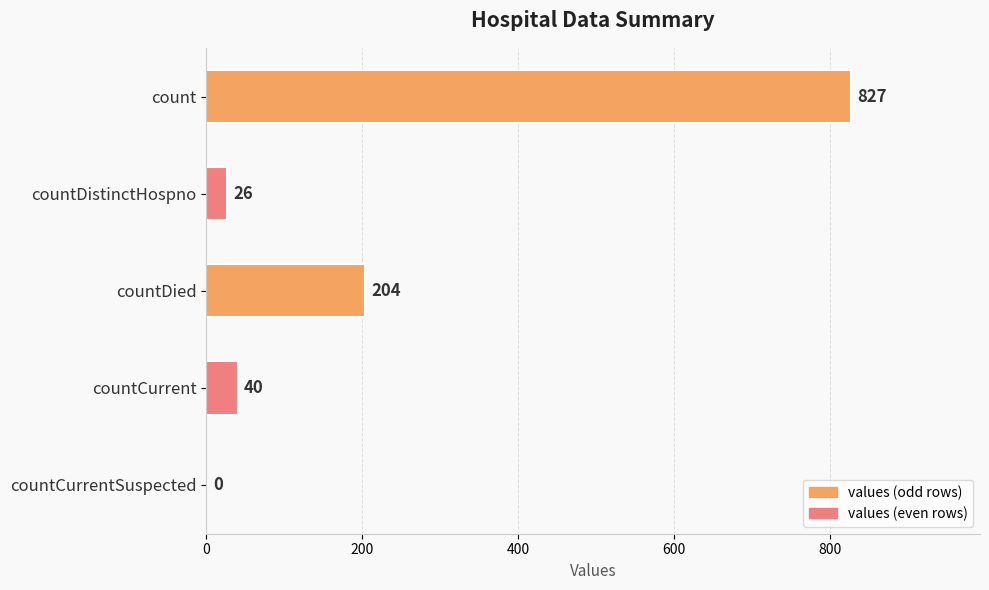

What is the greatest value displayed?

827